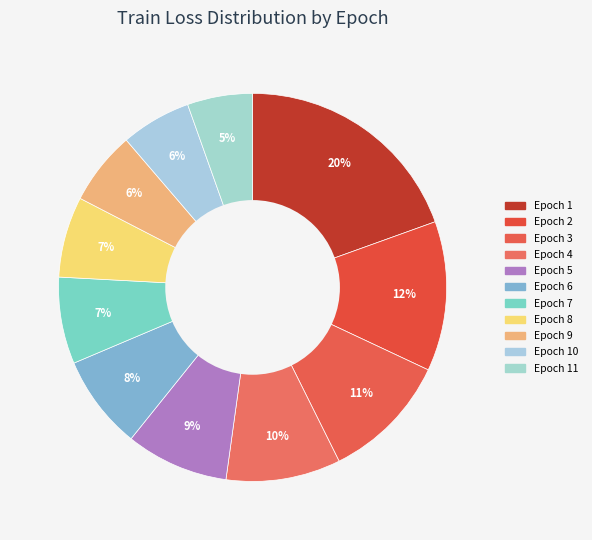

What percentage is the Epoch 1 slice, to the nearest percent?

20%